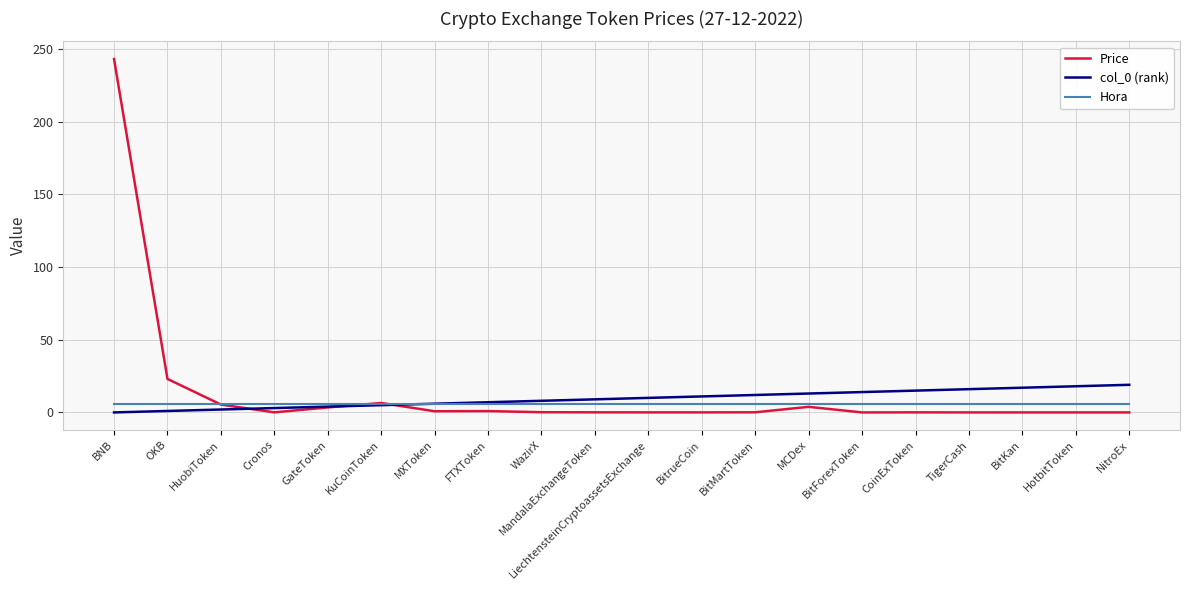

Which series has the widest spread of values?

Price